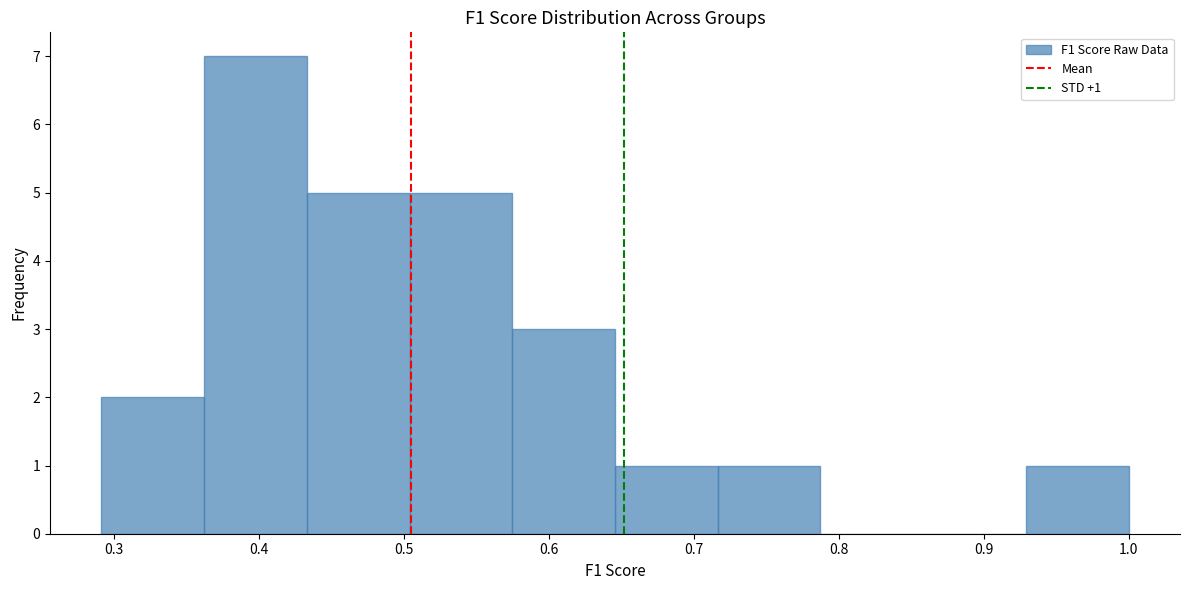

Which range on the x-axis has the tallest bar?

0.36 to 0.43